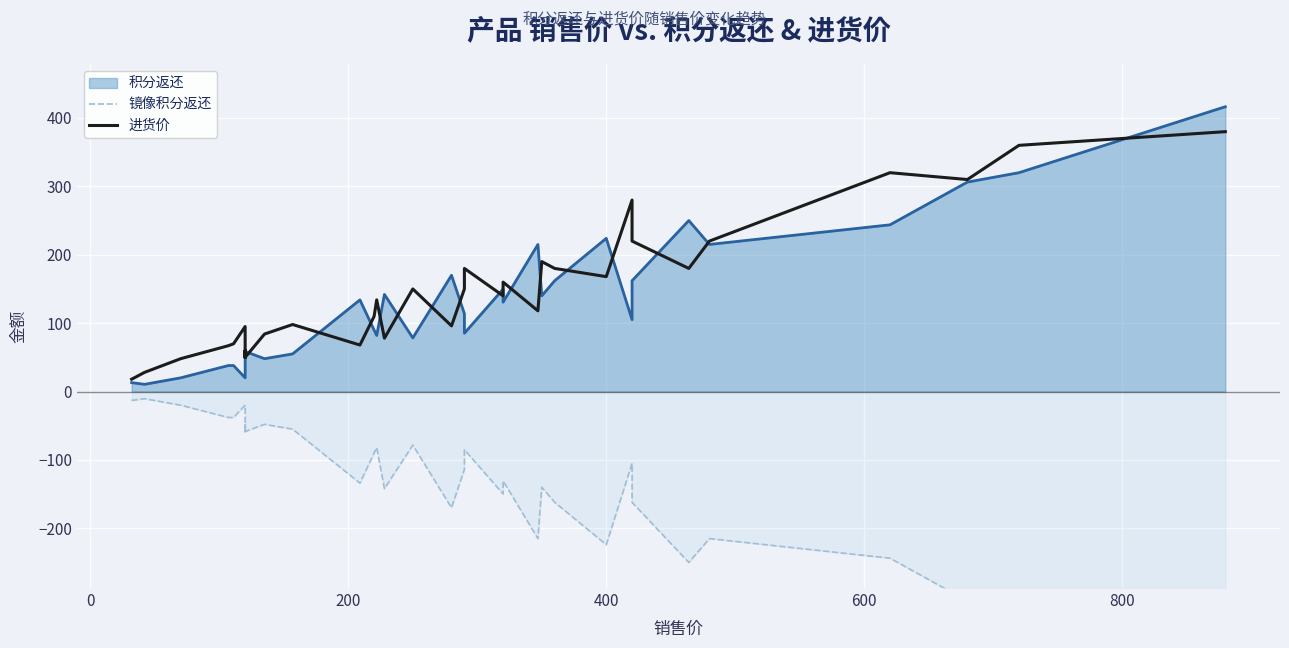

How many lines are shown in the chart?

2